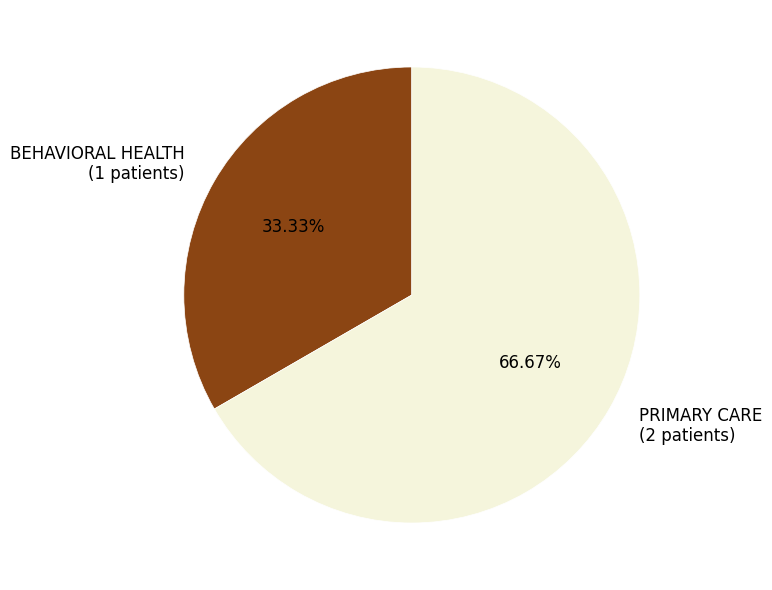

Count the number of slices in the pie.

2